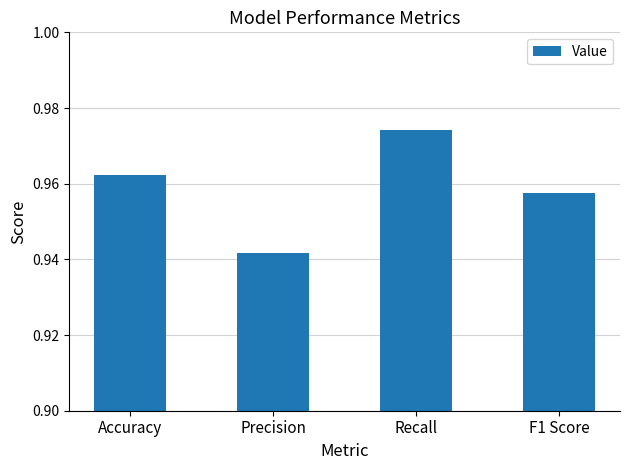

At which label is the value closest to 0?

Precision